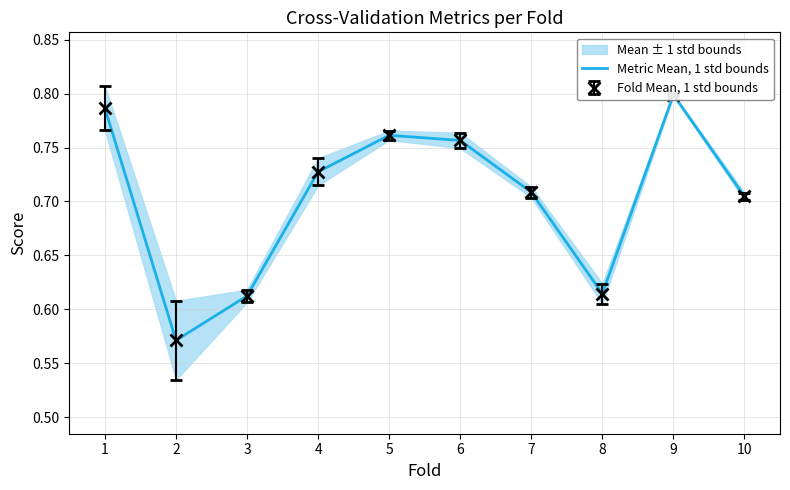

How many interior local valleys (lower than both neighbors) does the data have?

2